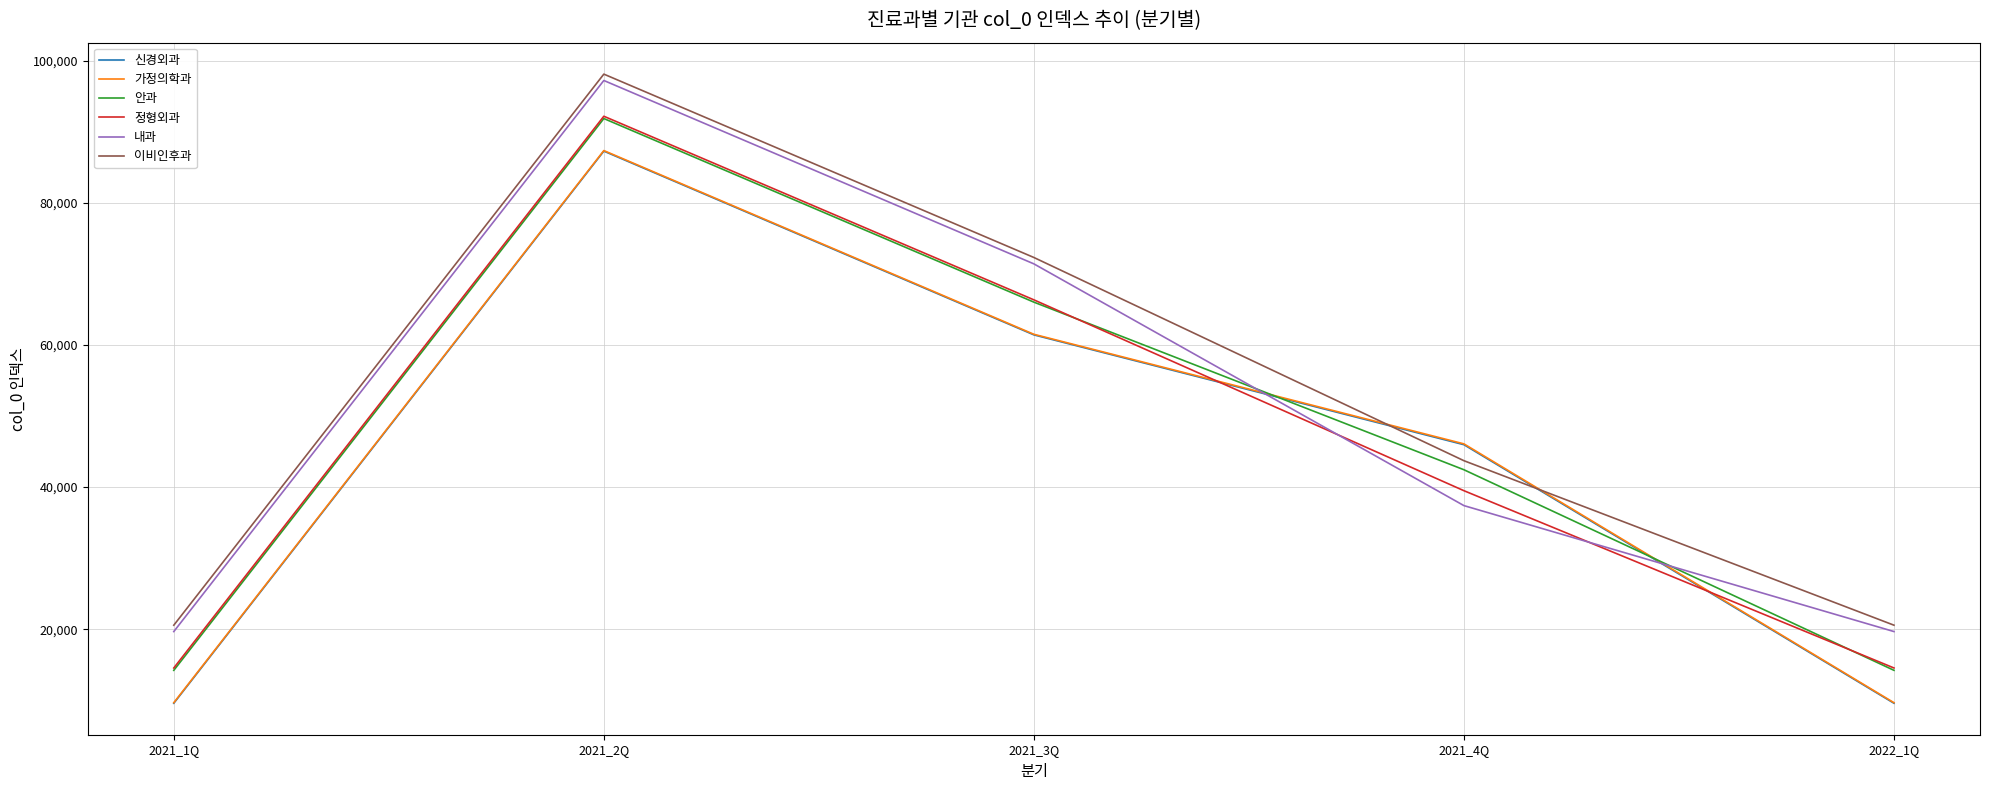

Between 2021_1Q and 2021_2Q, which series saw the biggest shift?

신경외과